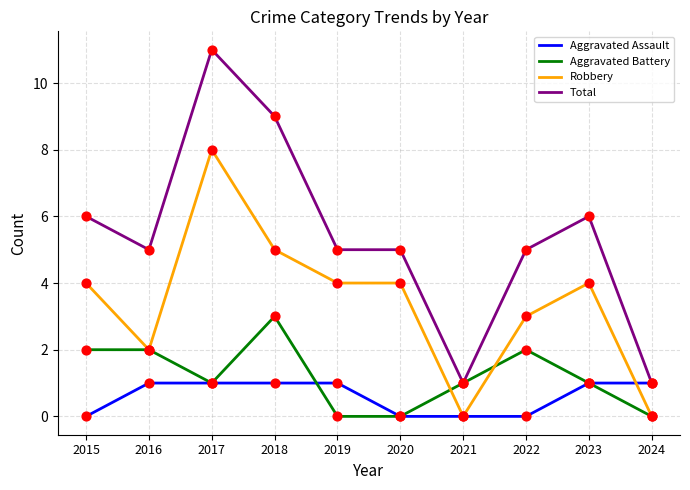

What is the total value across all series at 2016?

10